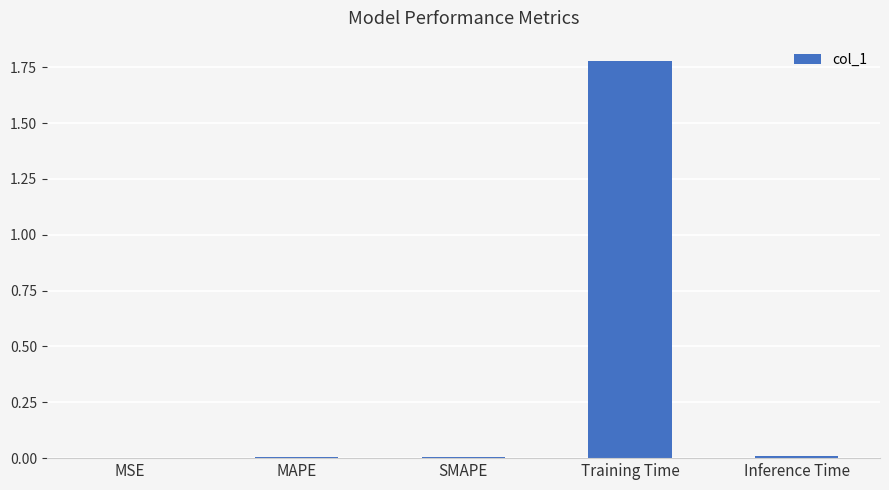

Which has a higher value, Training Time or Inference Time?

Training Time